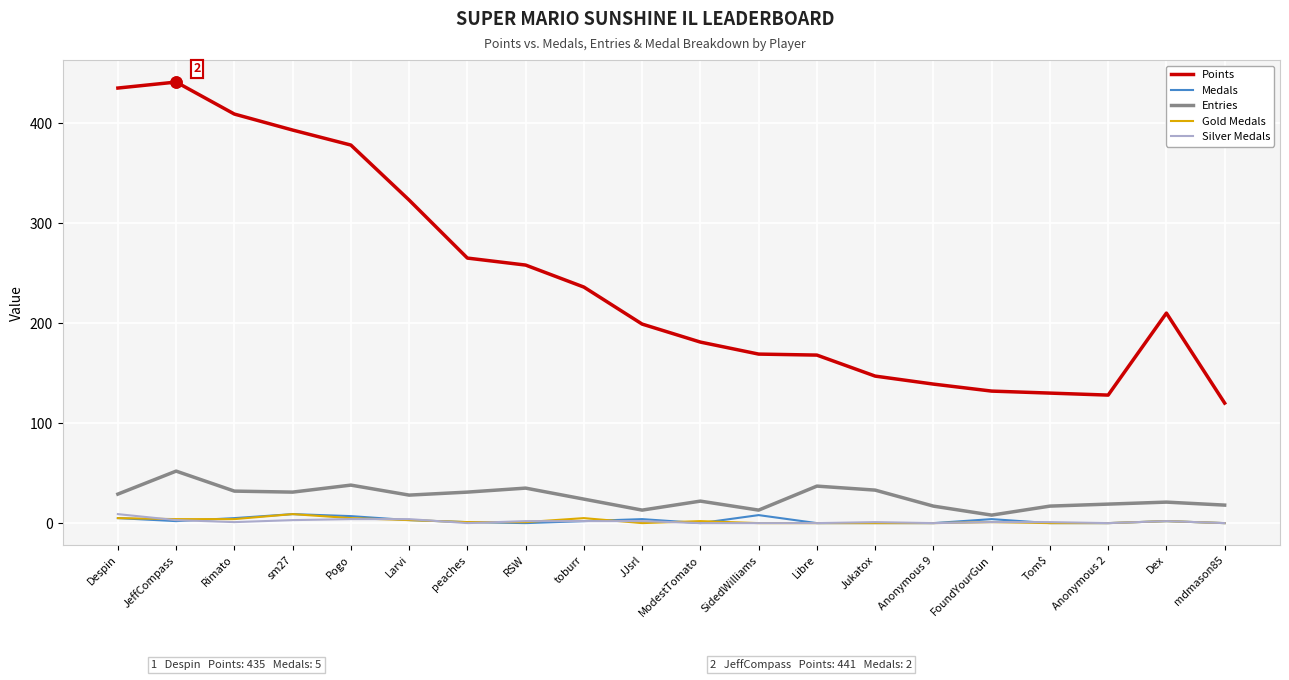

Which series has the largest total across all categories?

Points